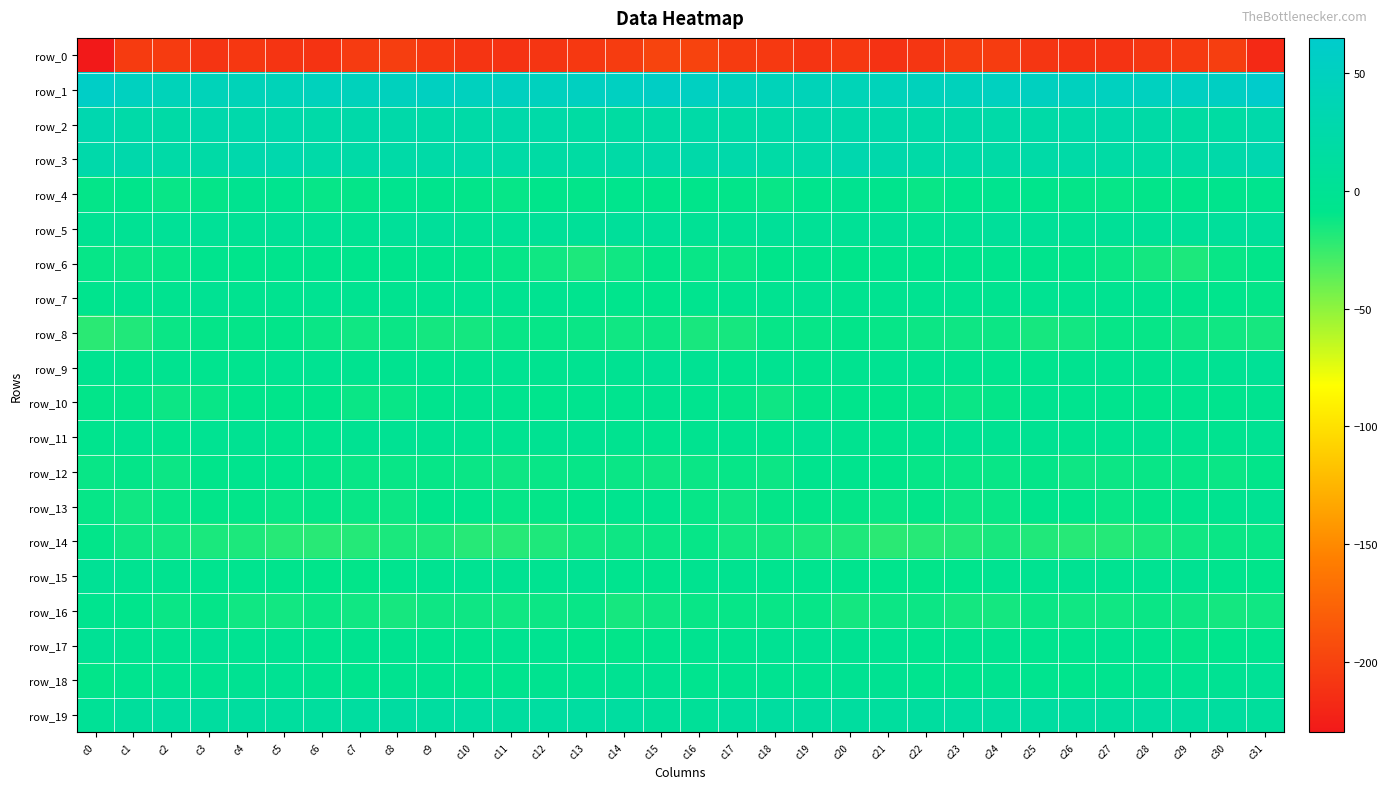

At which category is the sum across all series the highest?

c31